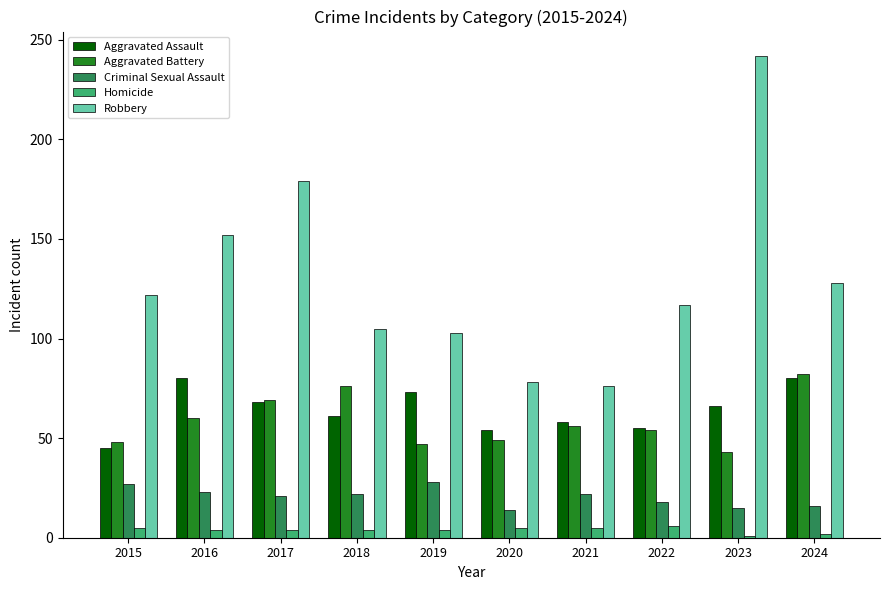

At which label is Robbery closest to 159?

2016